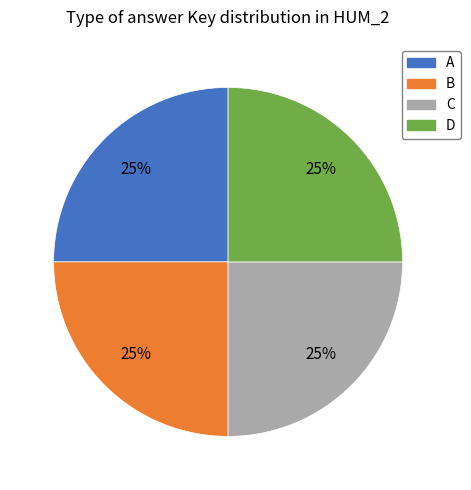

What is the ratio of the value at D to the value at B?

1.0